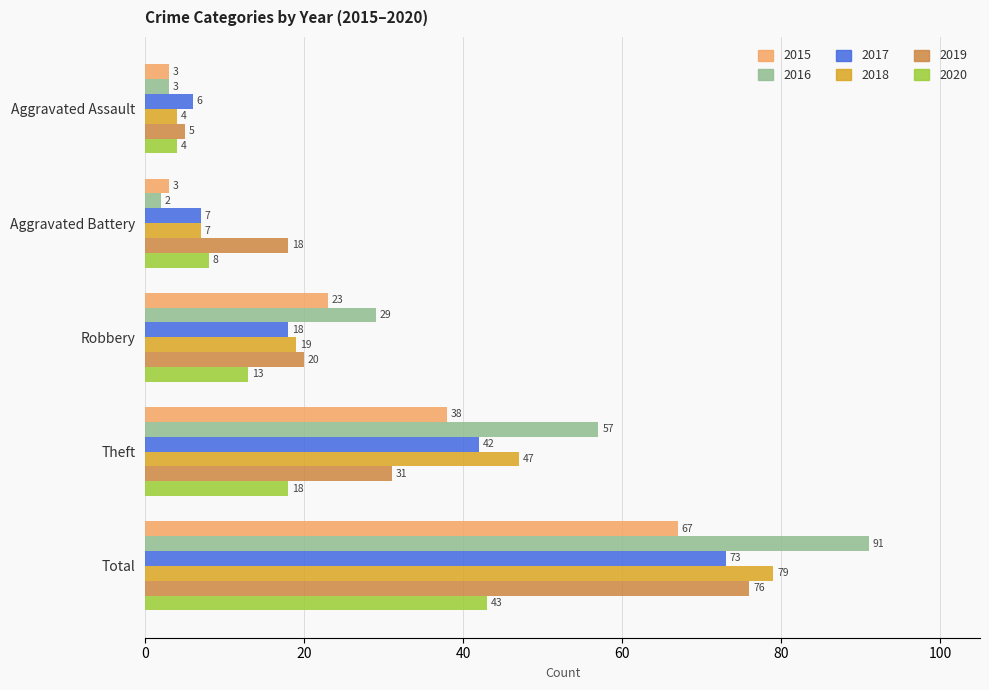

Where is 2015 nearest to the value 35?

Theft